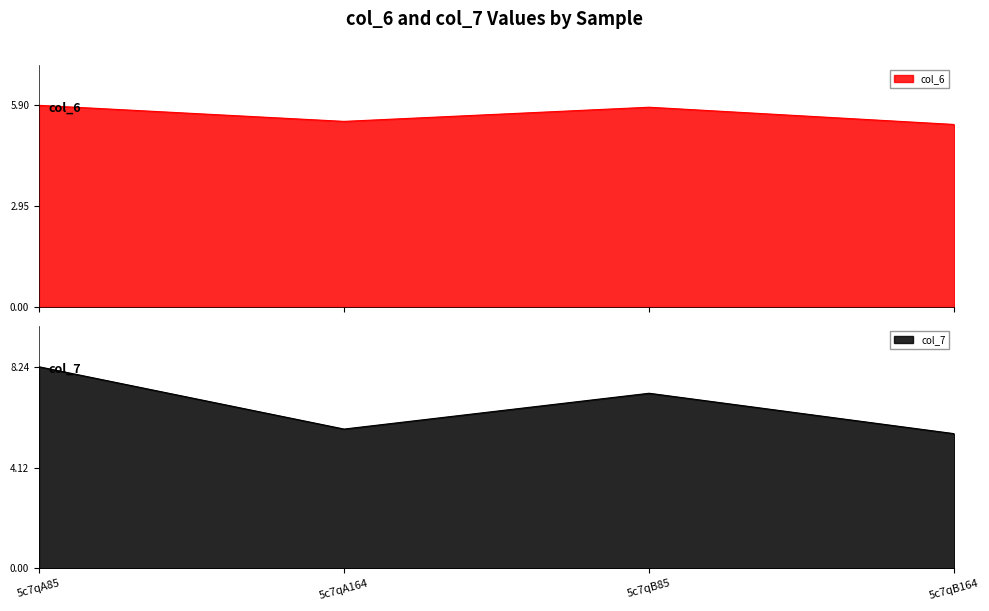

Which series has the widest spread of values?

col_7